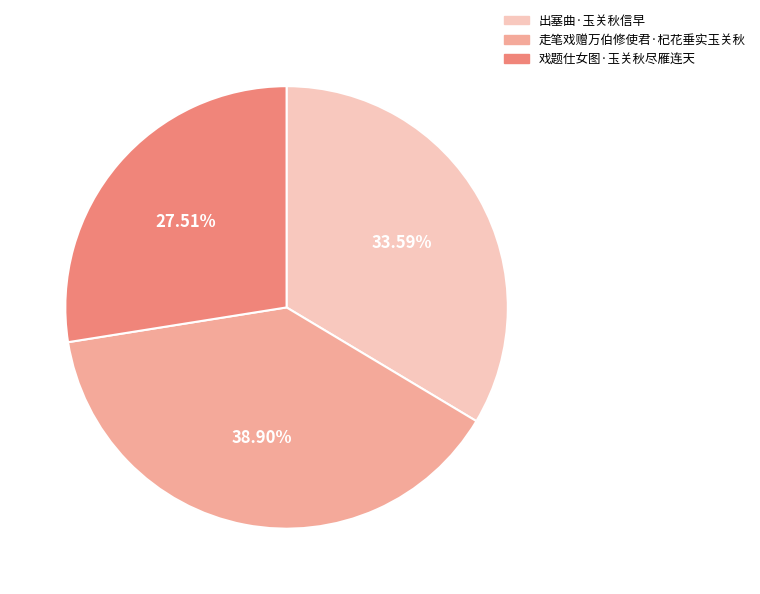

The 走笔戏赠万伯修使君·杞花垂实玉关秋 slice represents 39% of the pie. True or false?

True